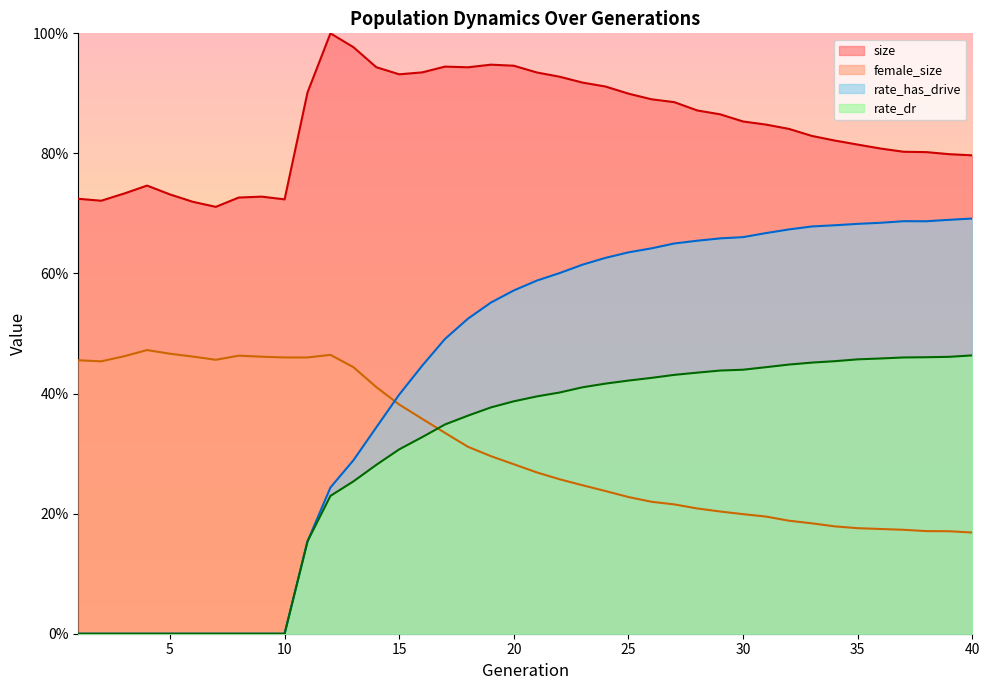

At how many categories does at least one series exceed 0?

40